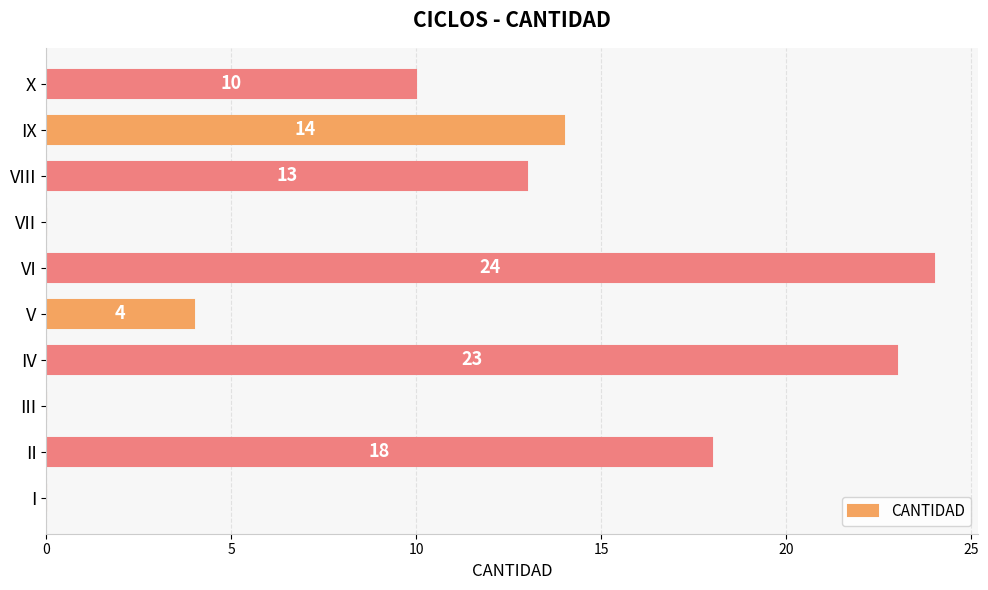

Reading bottom to top, extract all data points from this chart.

I=0	II=18	III=0	IV=23	V=4	VI=24	VII=0	VIII=13	IX=14	X=10